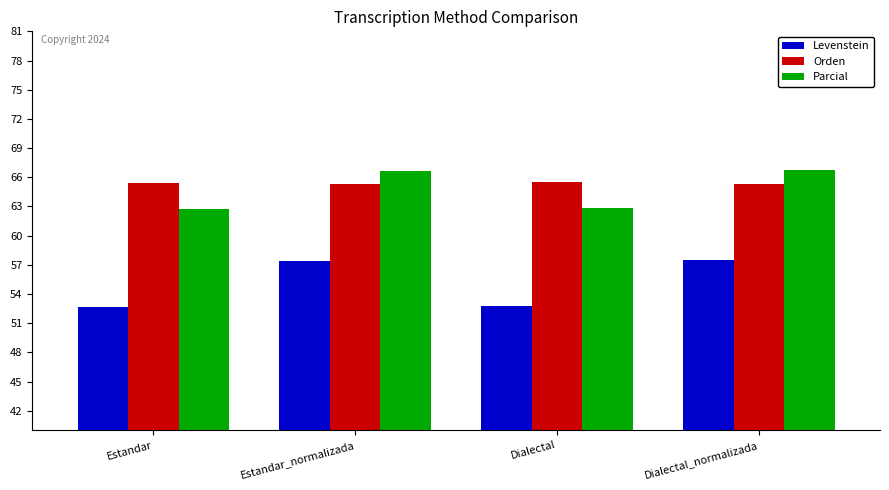

Which series has the largest total across all categories?

Orden